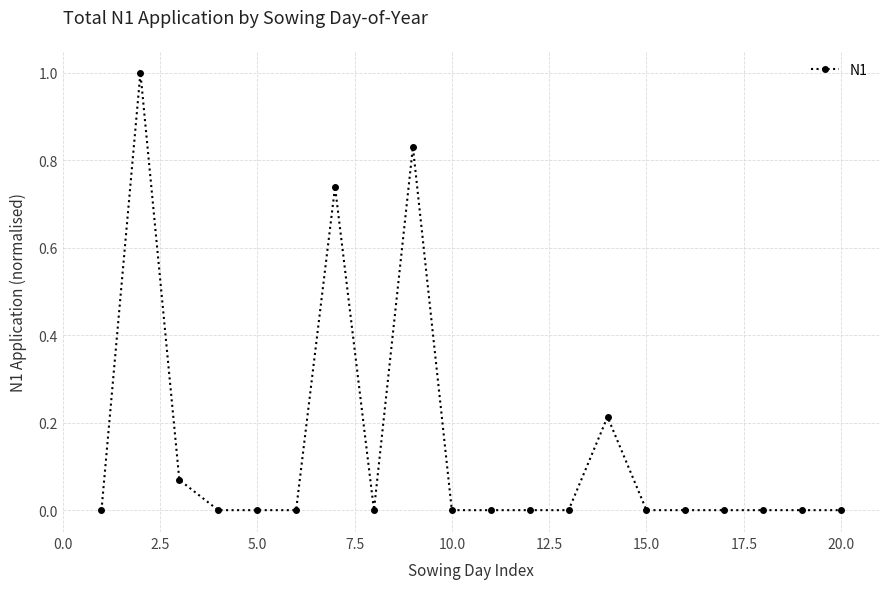

What is the maximum value shown in the chart?

1.0